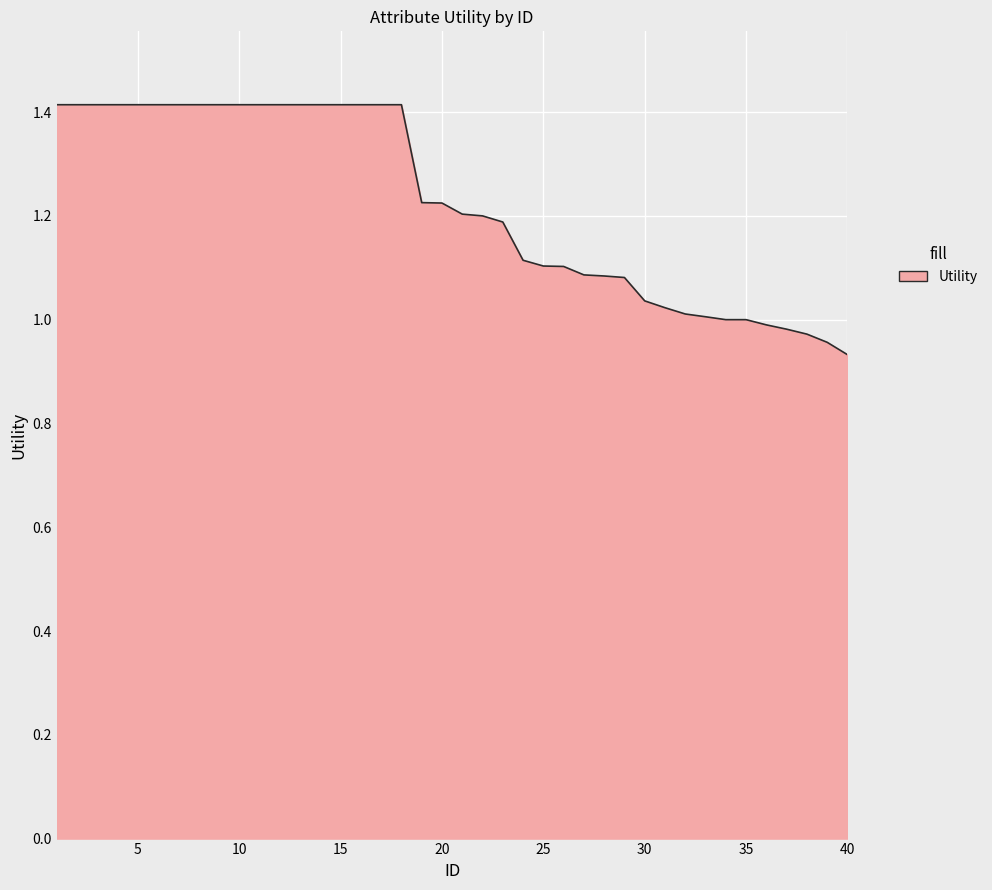

What is the difference between the maximum and minimum values?

0.5